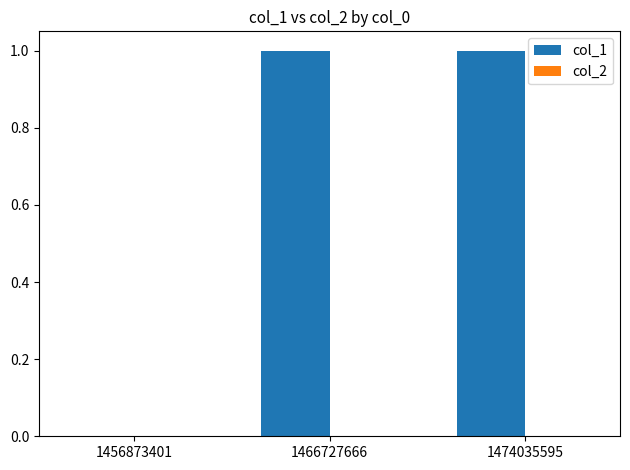

Is it true that the value at 1474035595 is 1?

True